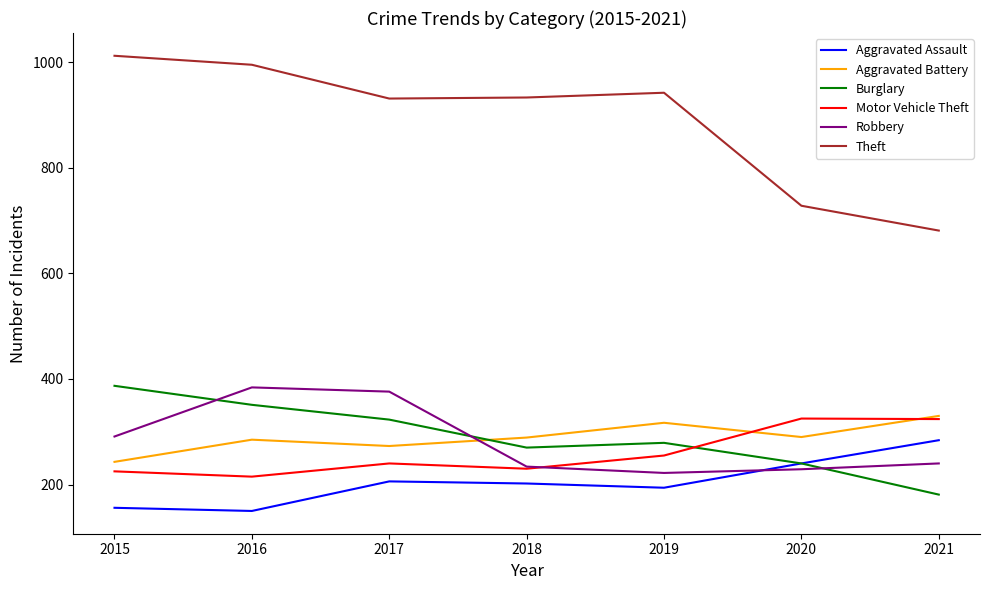

What is the minimum value shown in the chart?

150